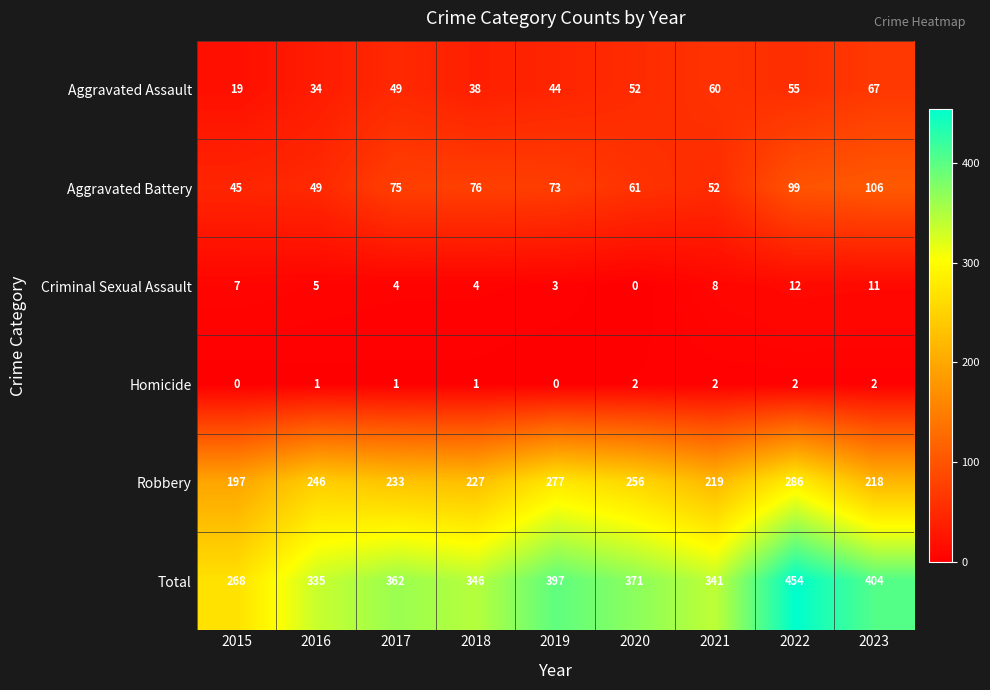

What is the average value of the Robbery series?

240